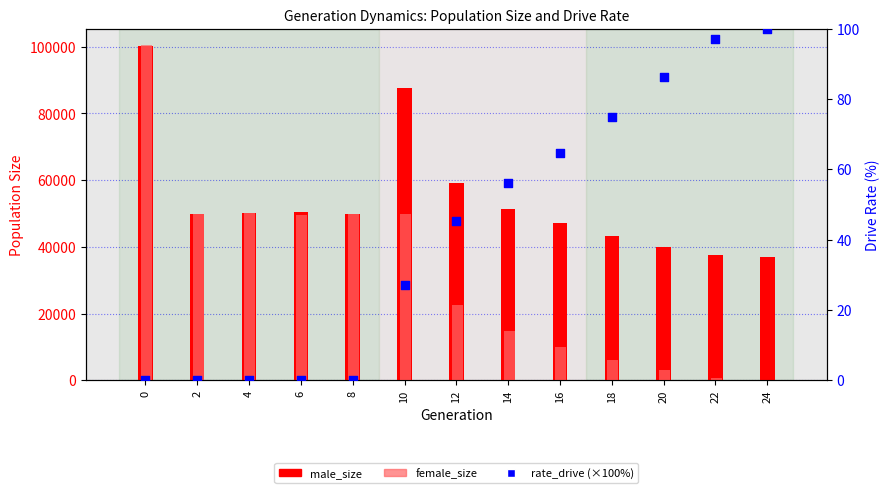

Which series has the largest total across all categories?

male_size